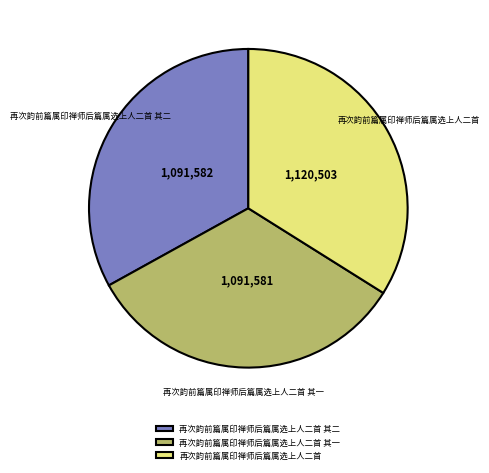

Combined, do 再次韵前篇属印禅师后篇属选上人二首 其一 and 再次韵前篇属印禅师后篇属选上人二首 其二 account for over 50%?

Yes